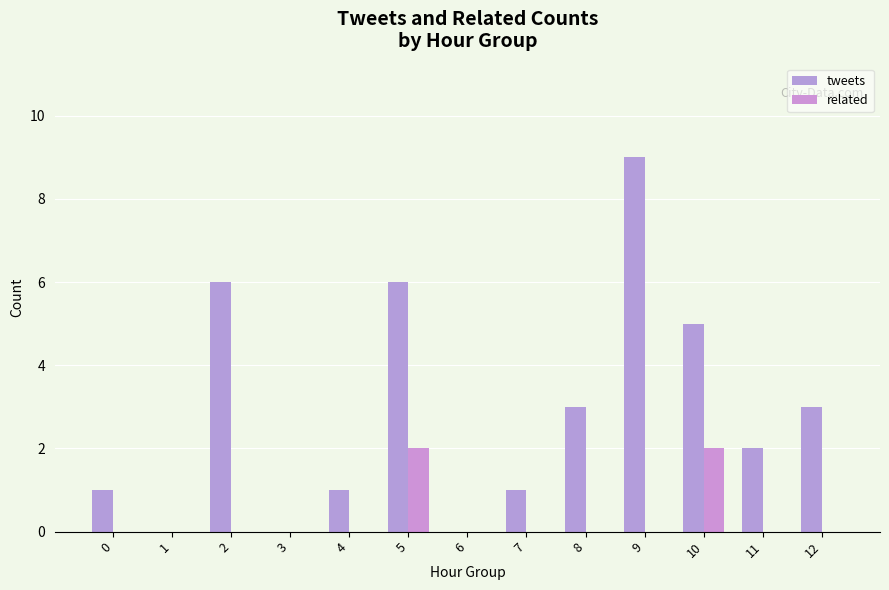

Does the chart contain stacked bars?

No